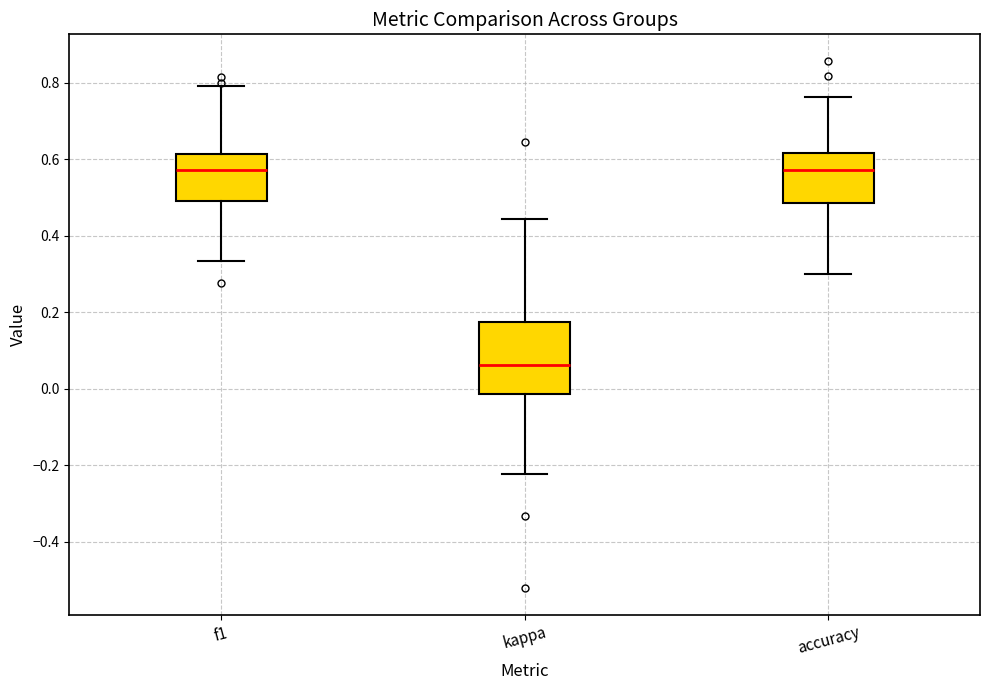

Where is the upper edge of the box for f1 on the y-axis? The values are not printed on the chart, so give them approximately, as read against the axis.

0.62